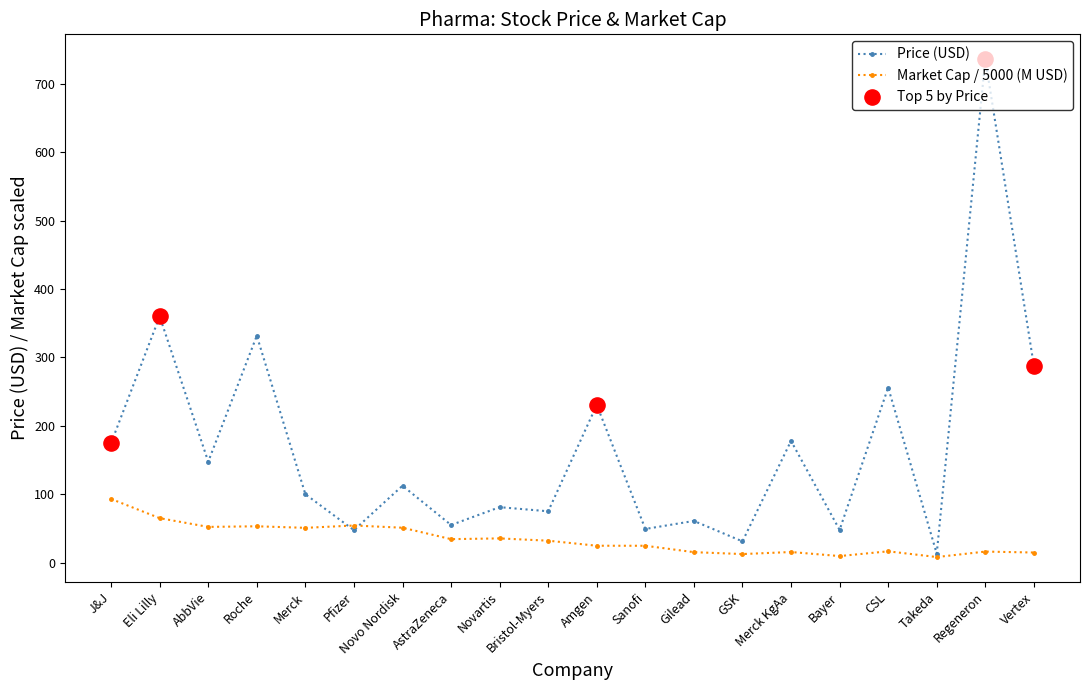

Which series has the largest range (max minus min)?

Price (USD)